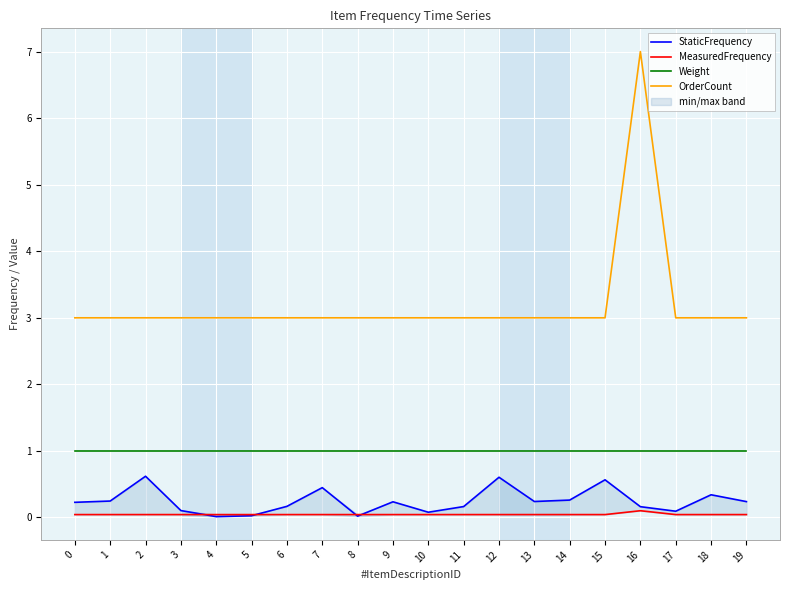

Which series has the largest total across all categories?

OrderCount